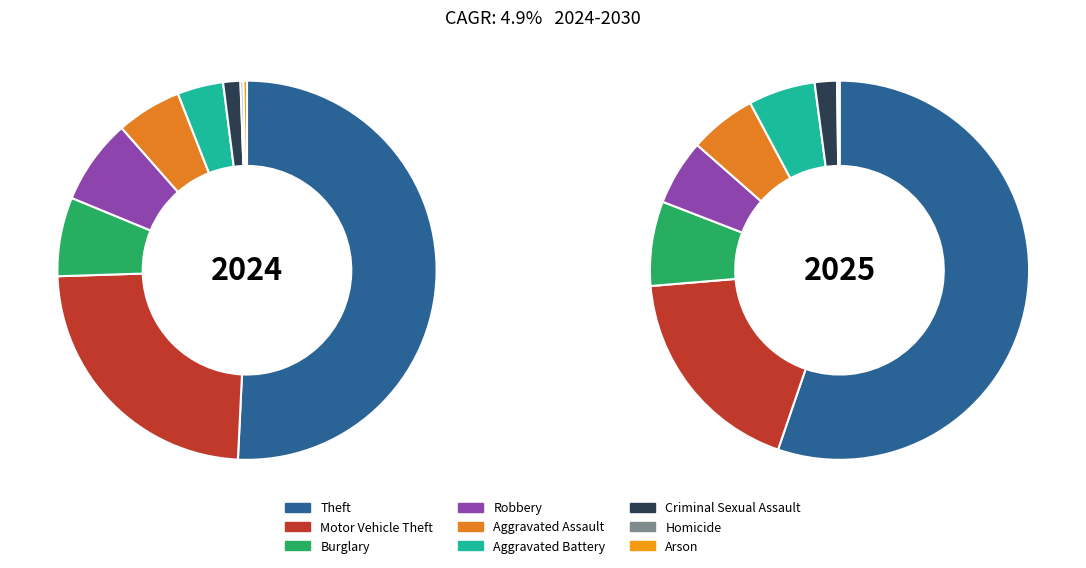

How many segments does this pie chart have?

9